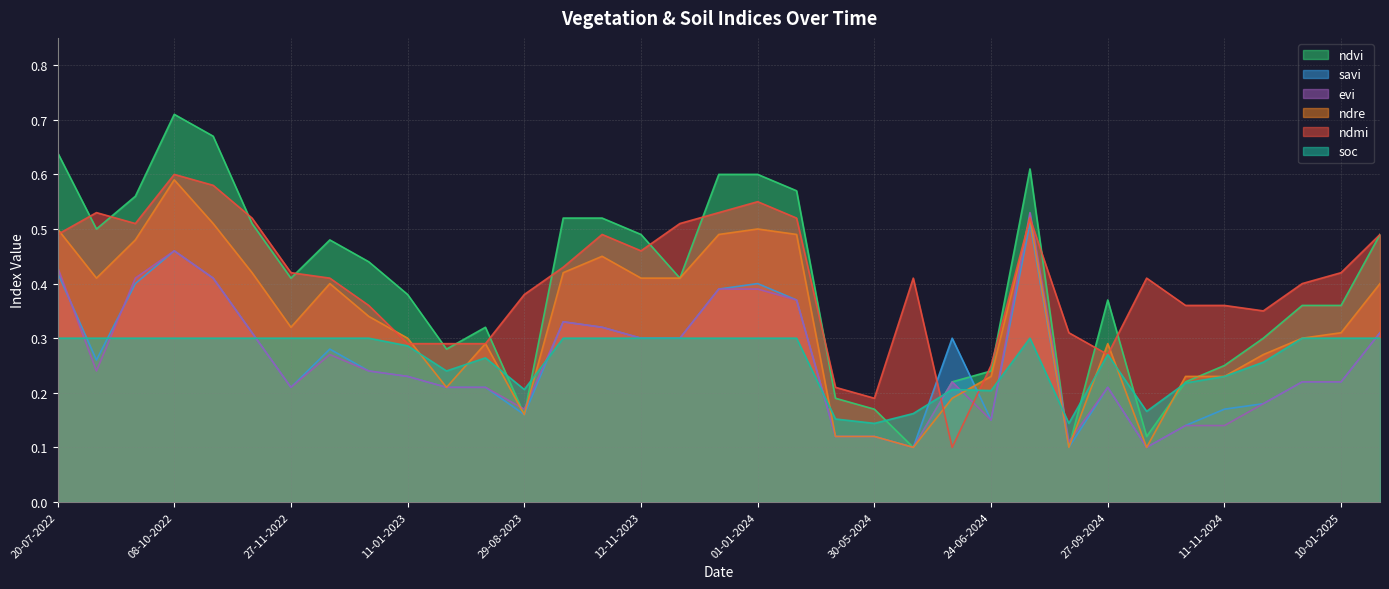

What is the smallest value displayed?

0.1